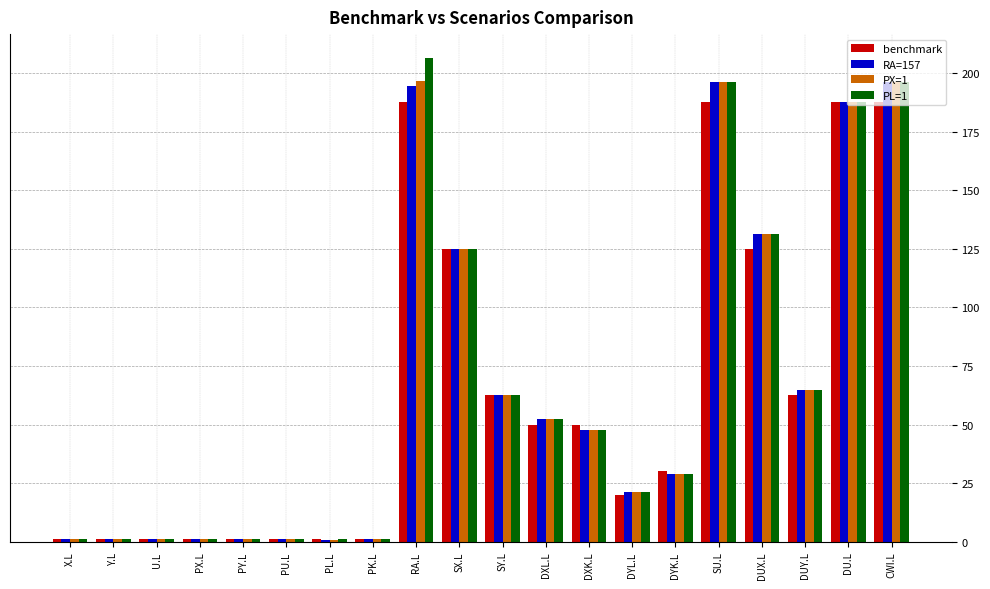

Which series has the largest range (max minus min)?

PL=1